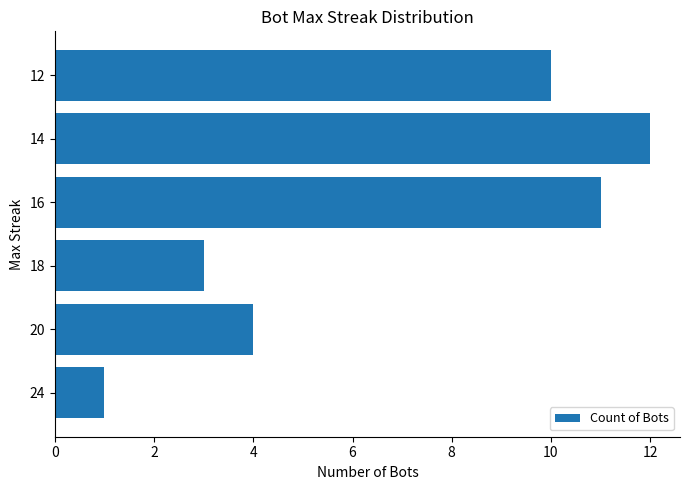

What is the difference between the second highest and second lowest values?

8